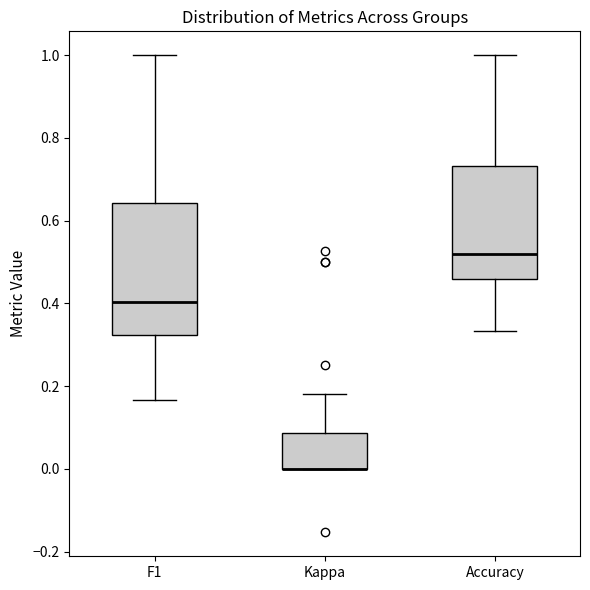

Where is the upper edge of the box for F1 on the y-axis? The values are not printed on the chart, so give them approximately, as read against the axis.

0.64